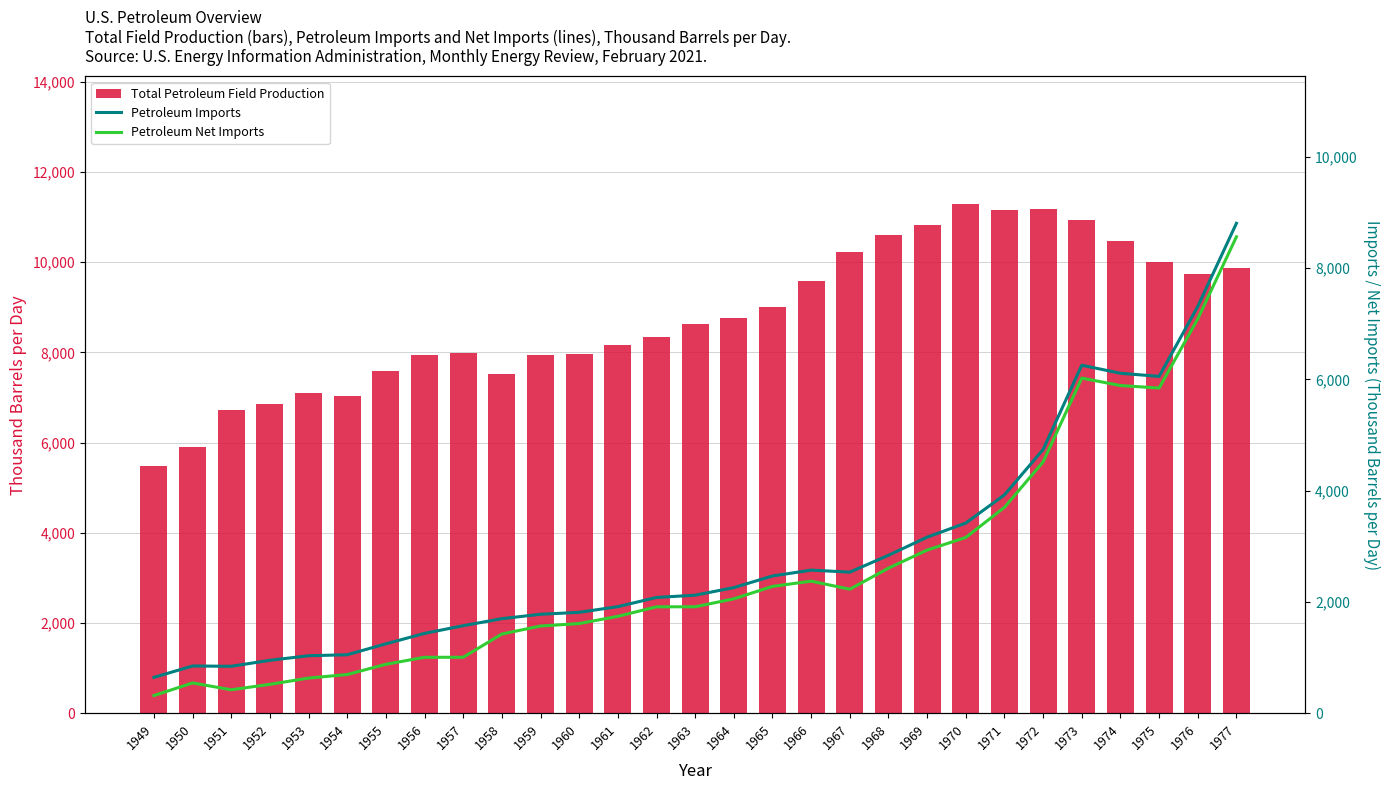

Is the value of Total Petroleum Field Production at 1952 greater than the value of Petroleum Net Imports at 1966?

Yes